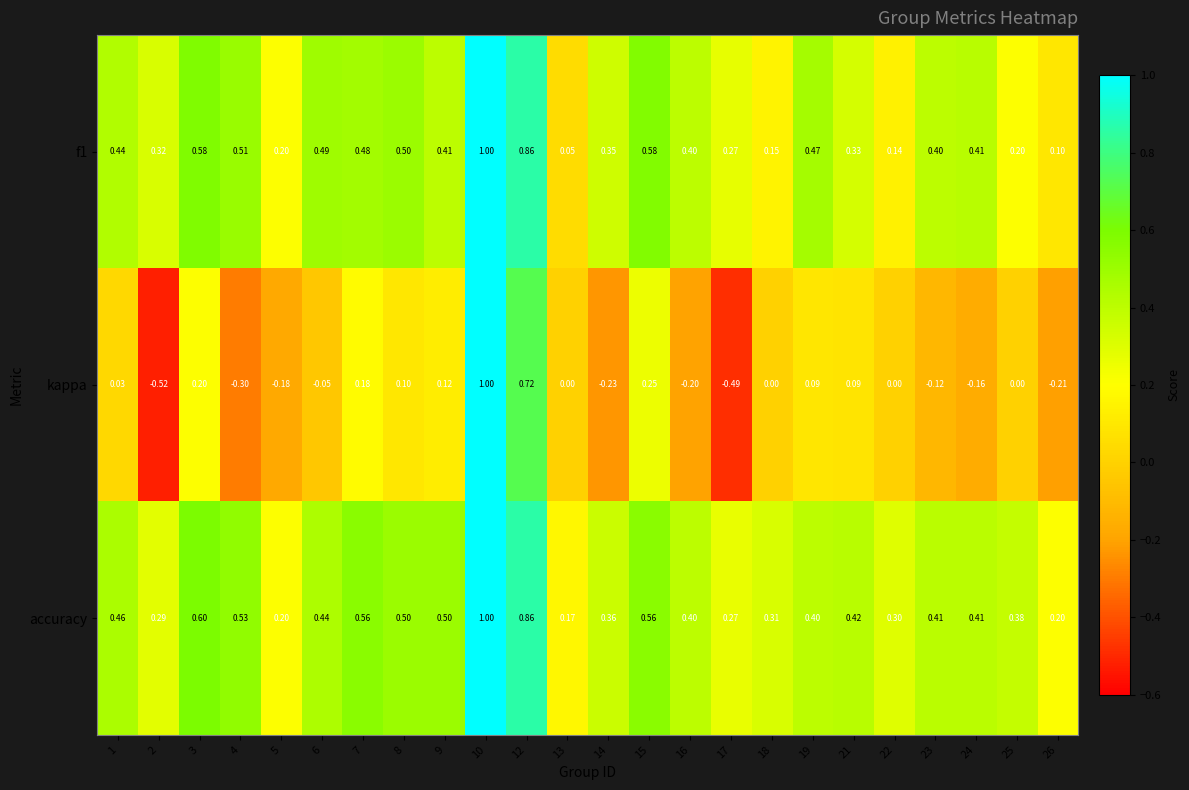

How many categories are shown in the chart?

24